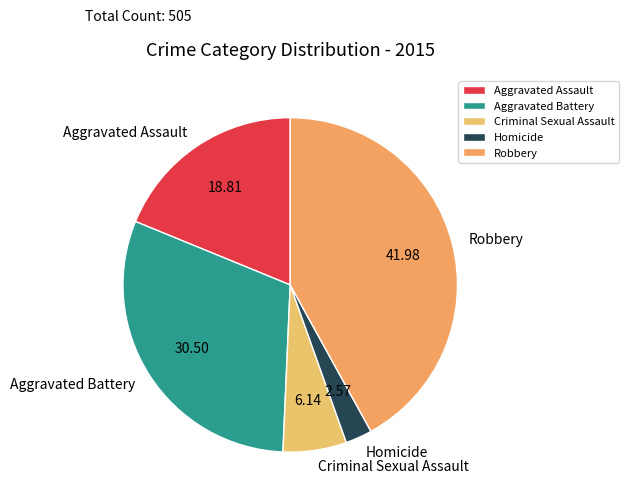

Combined, do Robbery and Criminal Sexual Assault account for over 50%?

No